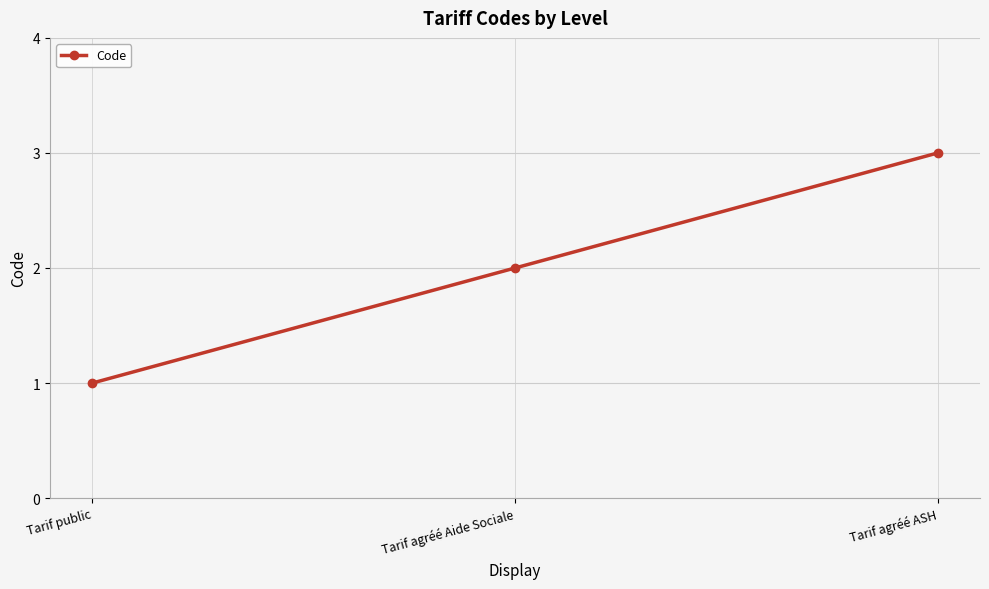

Is it true that the value at Tarif agréé ASH is 1?

False